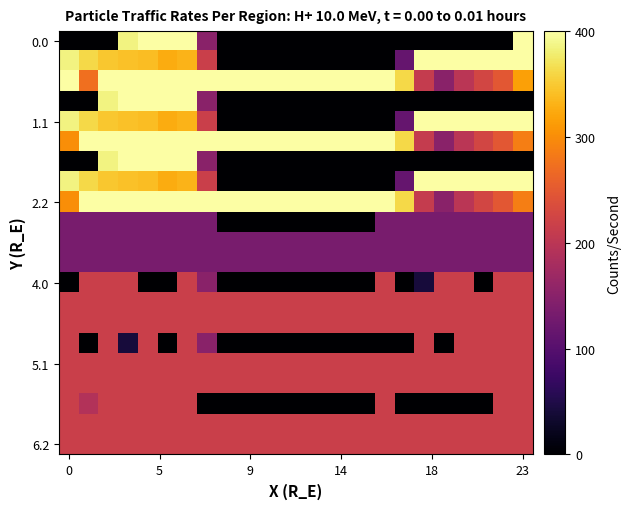

How many series are shown in this chart?

21